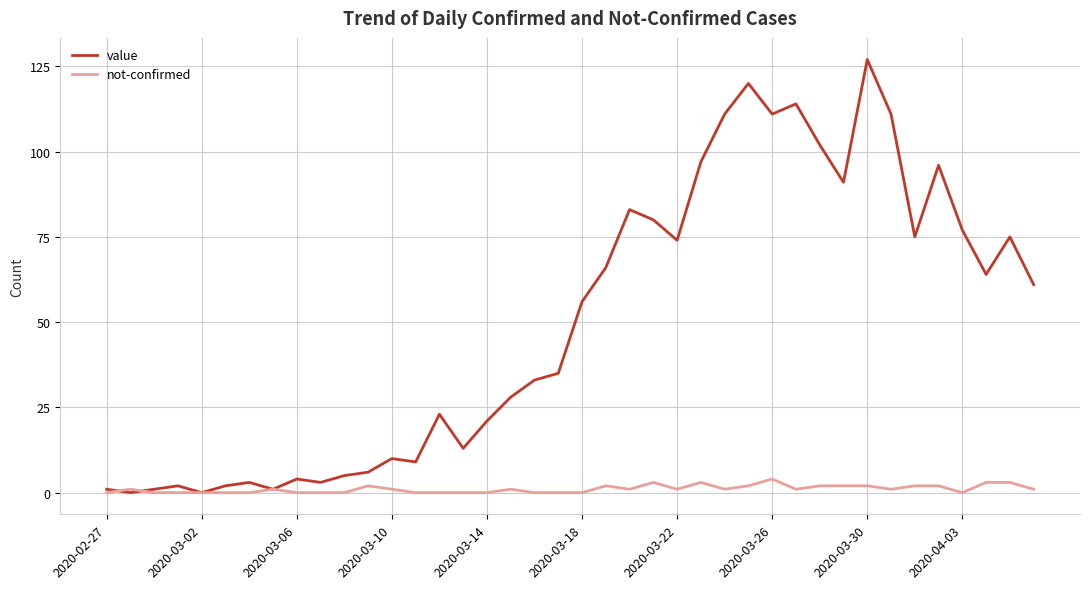

Rank the series by their average value, from highest to lowest.

value, not-confirmed